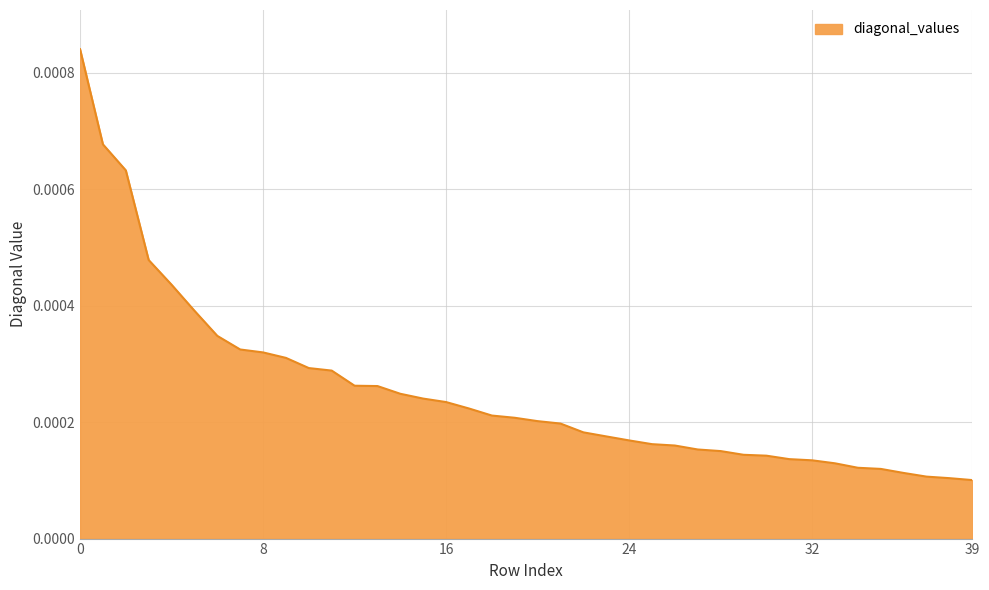

Count the values in the range 0 to 1.

40